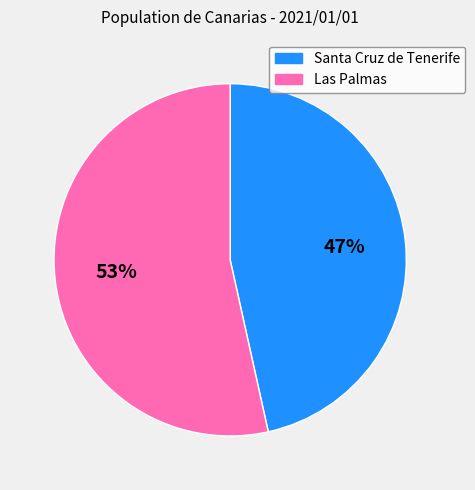

Is Santa Cruz de Tenerife the majority of the pie?

No